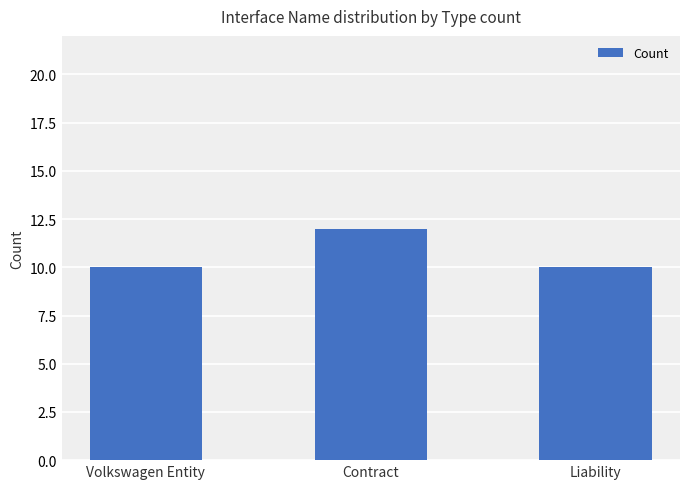

Reading left to right, transcribe all the data shown in this chart.

10	12	10